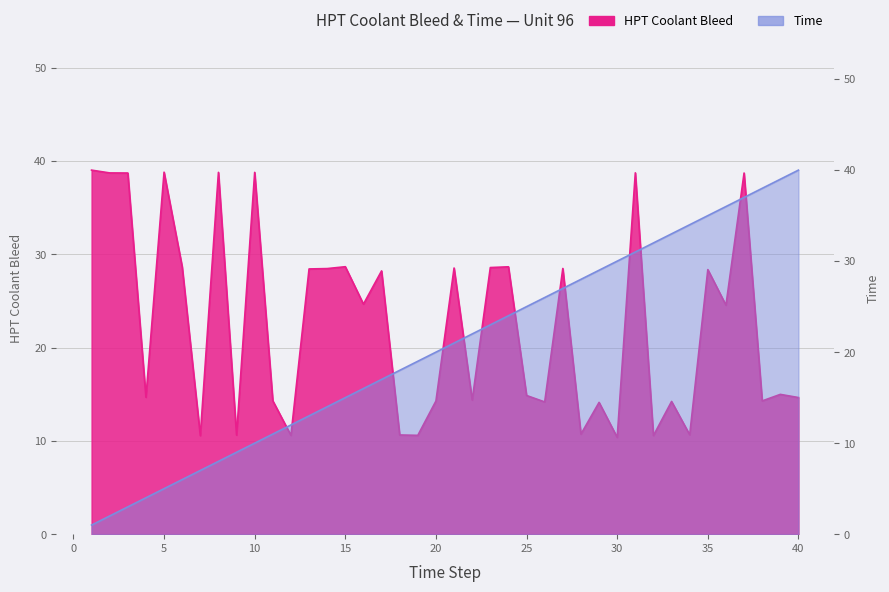

Does the chart have visible grid lines?

Yes